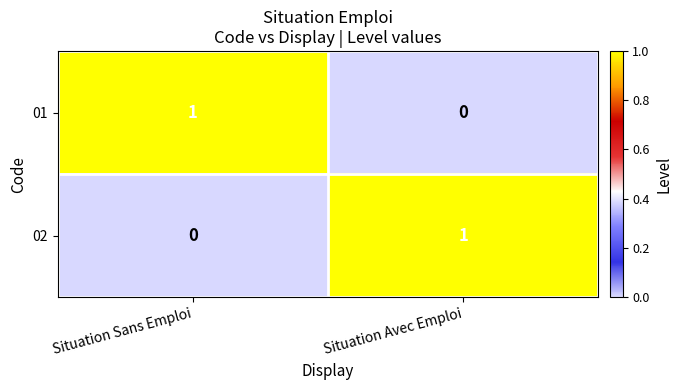

List the labels in order of 01 value, smallest first.

Situation Avec Emploi, Situation Sans Emploi